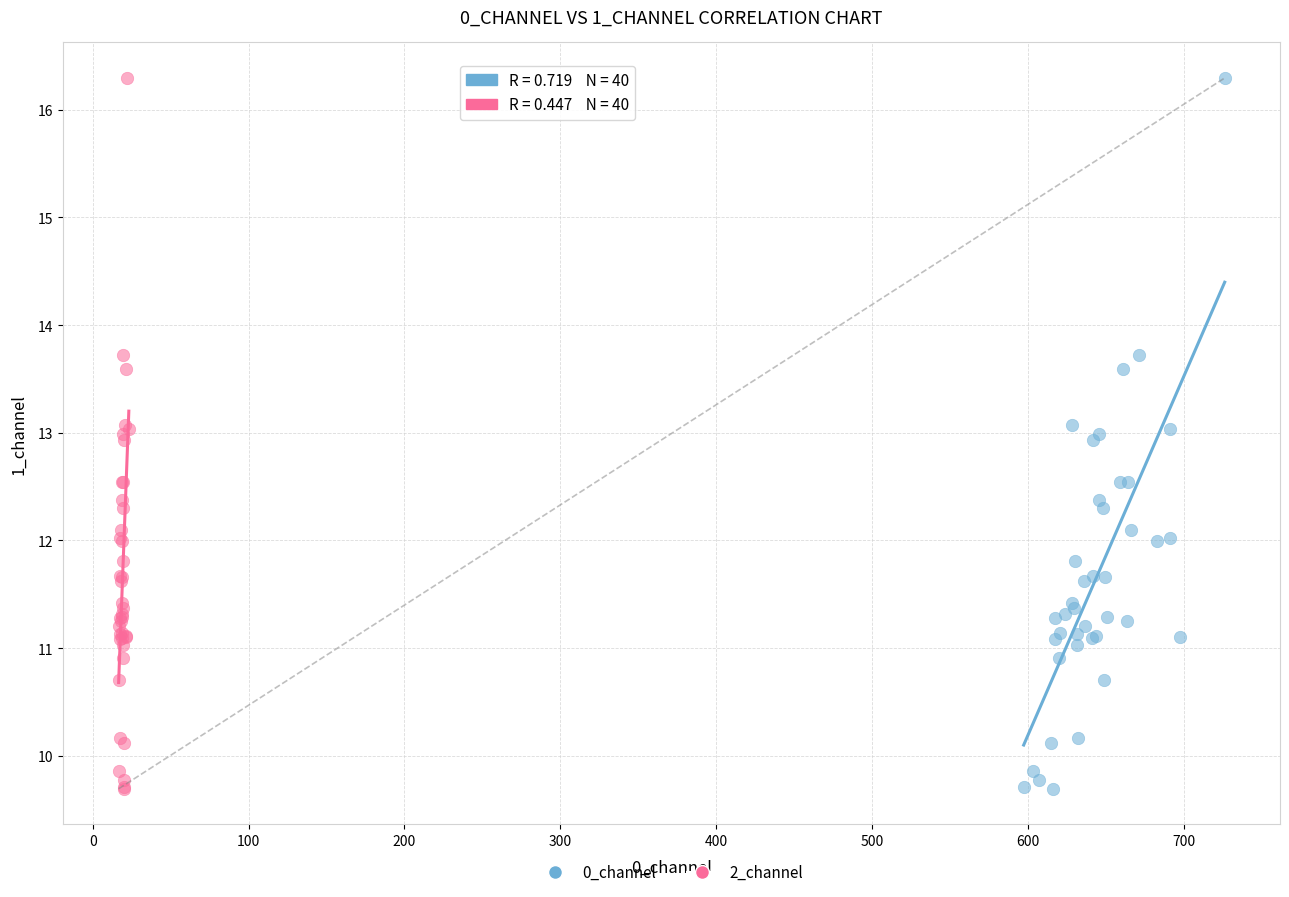

What are all the series names shown in the legend?

0_channel, 2_channel